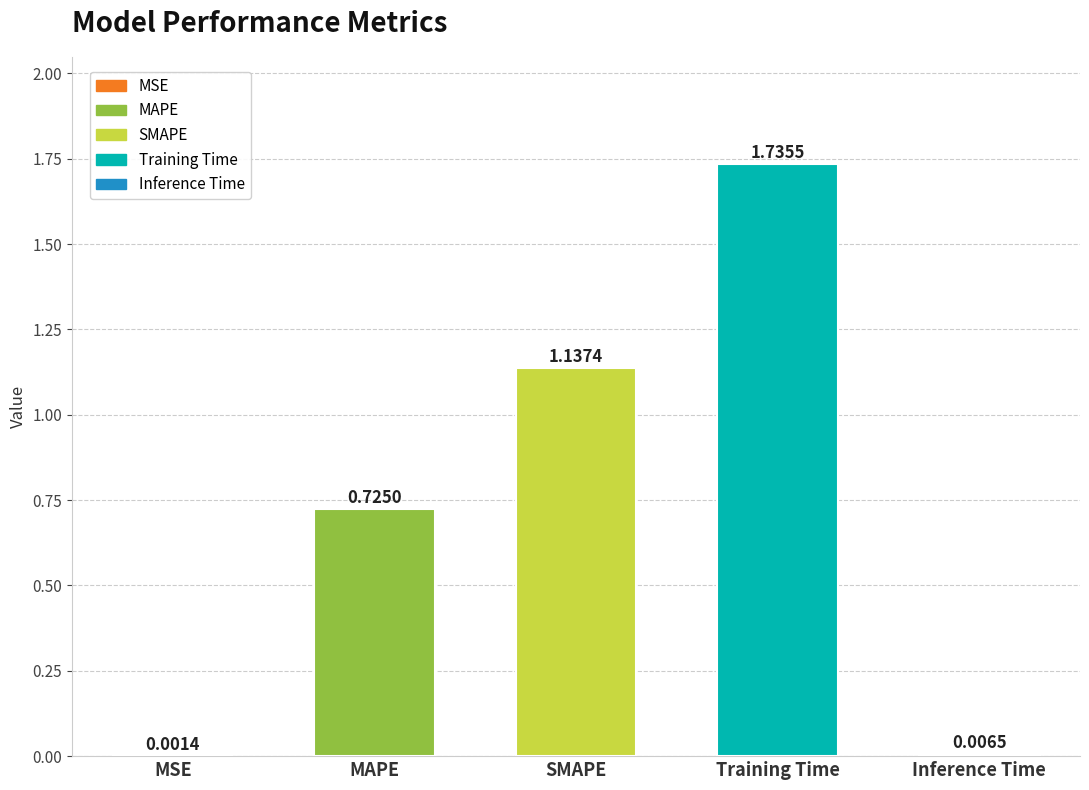

Between Inference Time and SMAPE, which is larger?

SMAPE